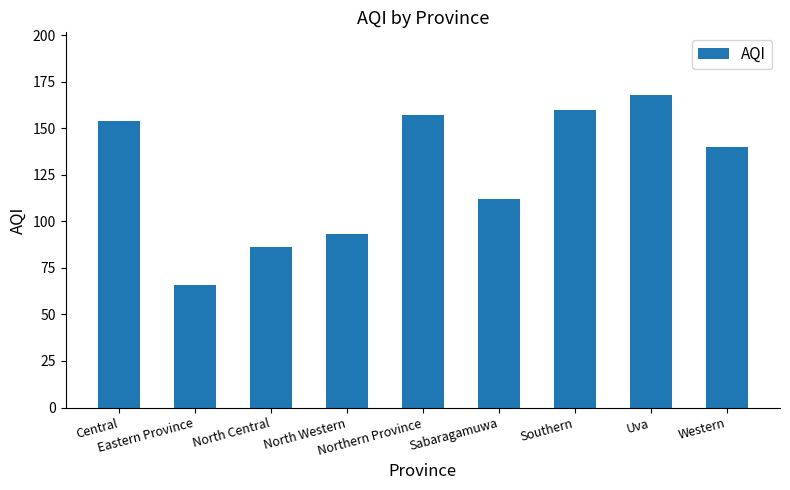

Which has a higher value, Northern Province or North Western?

Northern Province